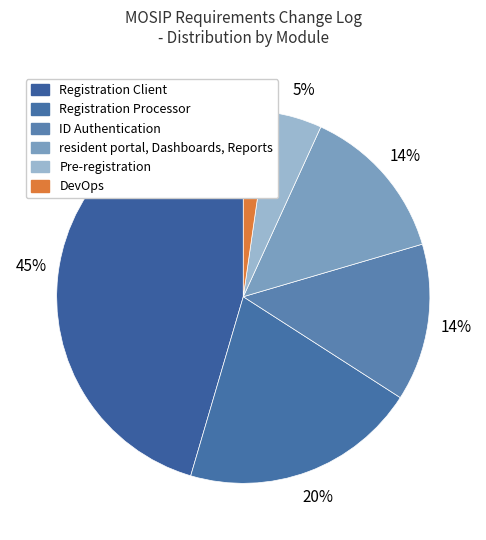

Is Pre-registration the majority of the pie?

No